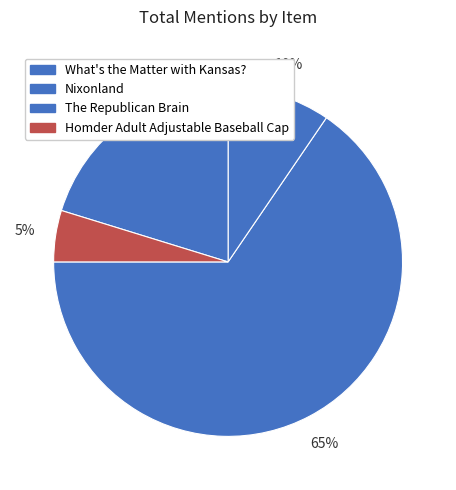

How many slices are in this pie chart?

4